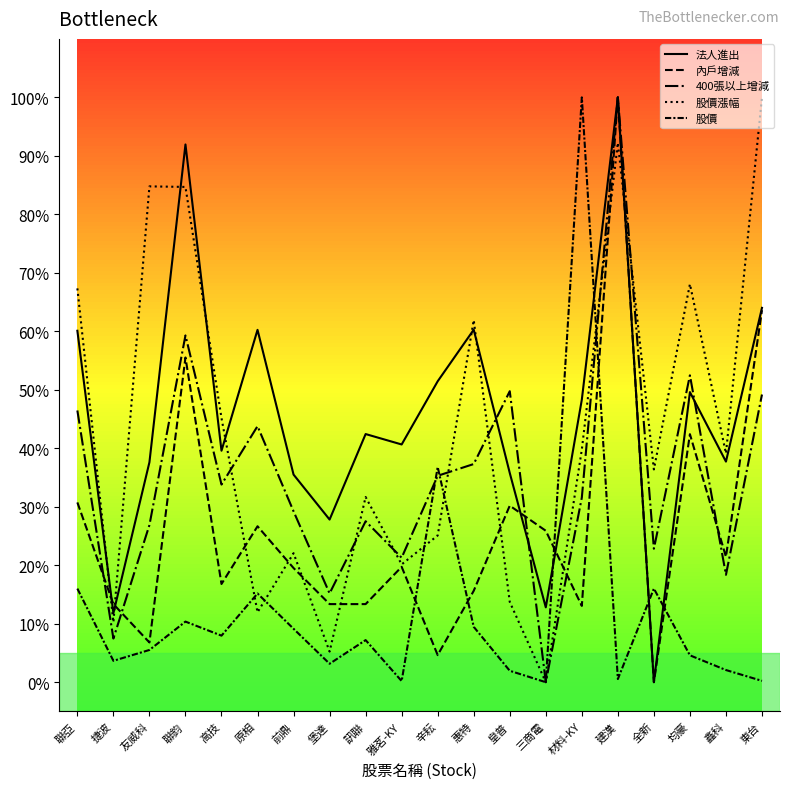

Is this an area chart (filled region under the line)?

No